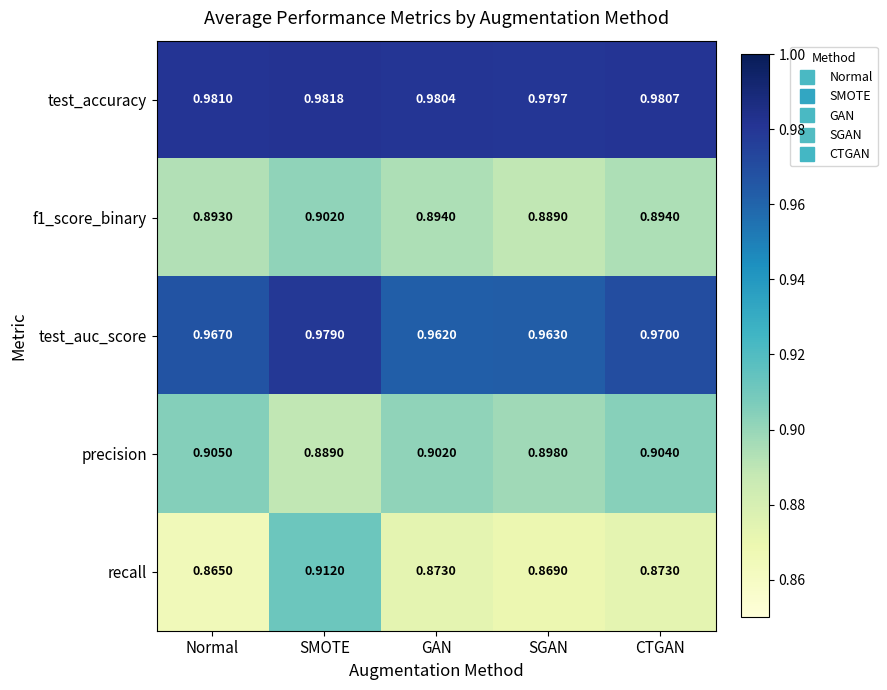

What is the total value across all series at GAN?

4.6